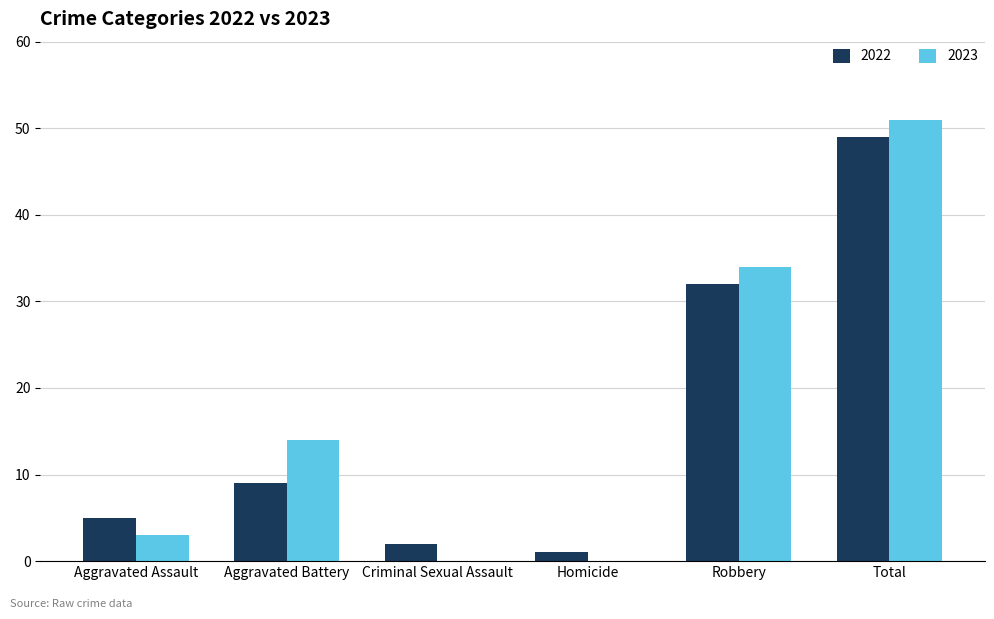

What is the sum of all 2023 values?

102